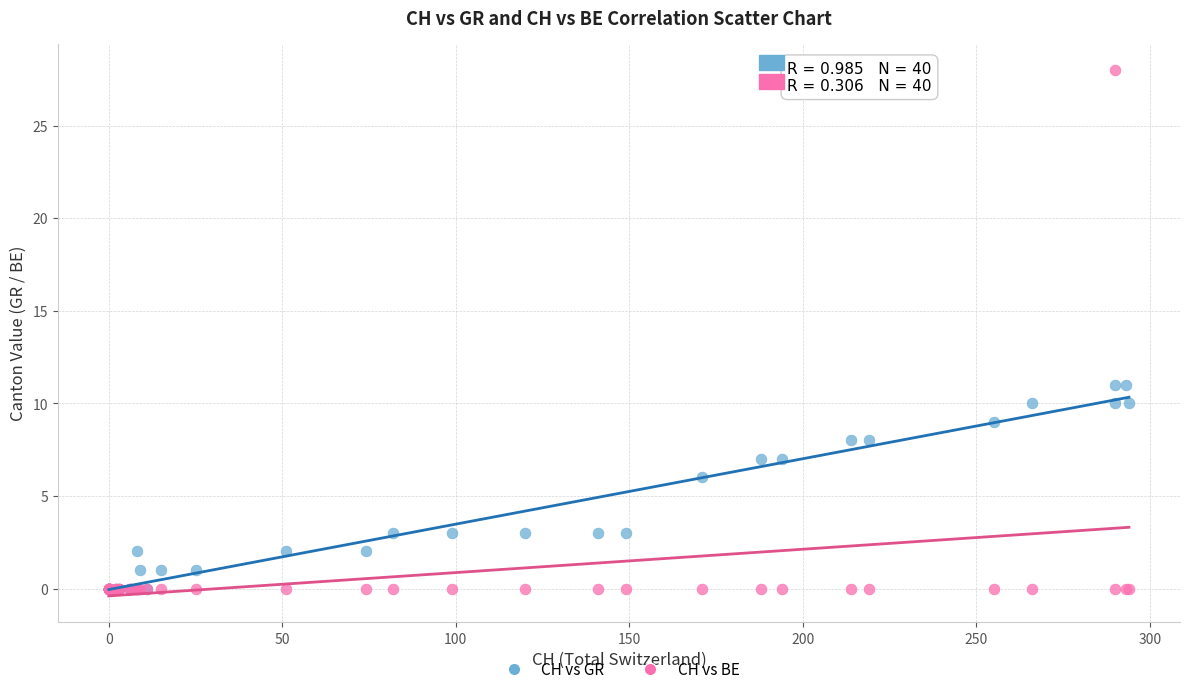

In the CH vs GR series, what Y value is closest to 5?

6